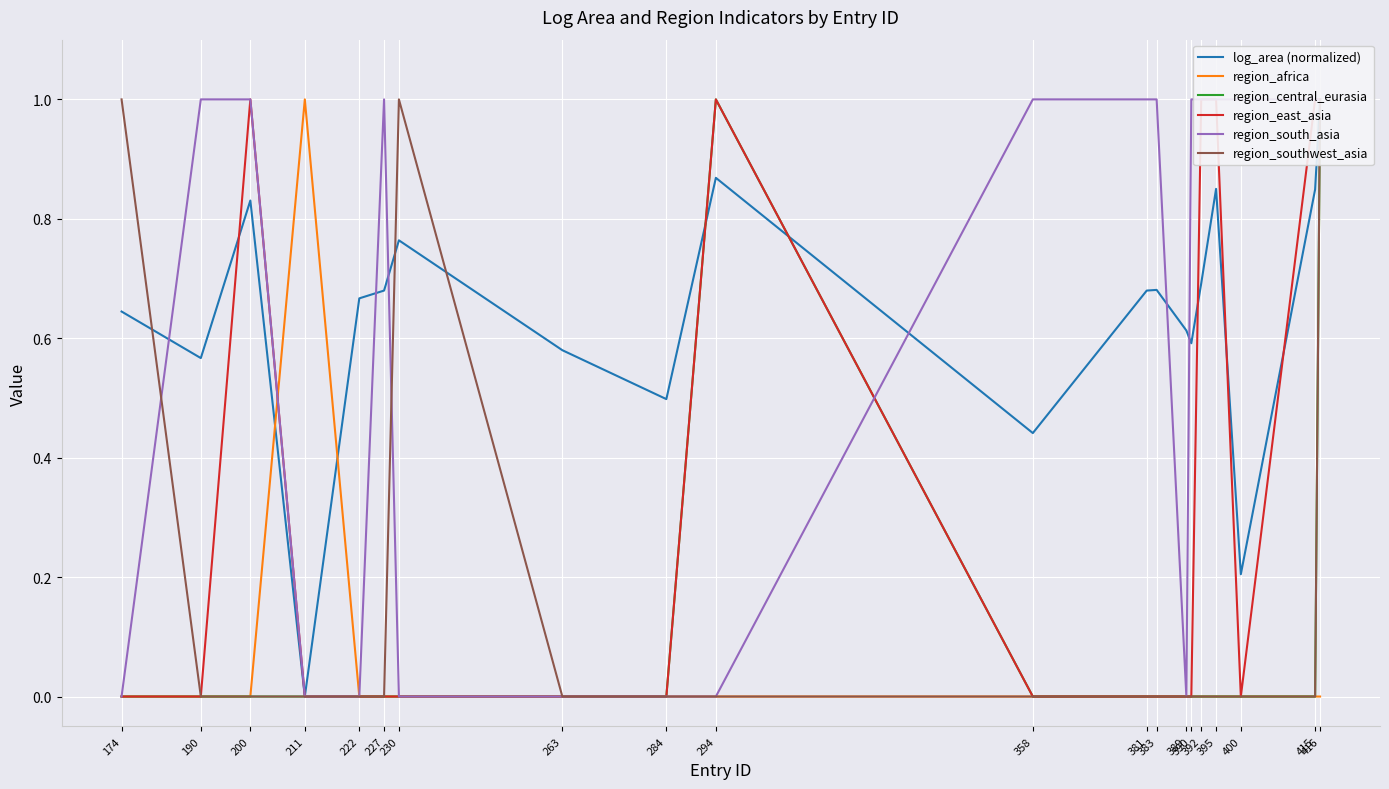

True or false: region_east_asia has a value of 0.6 at 381.

False